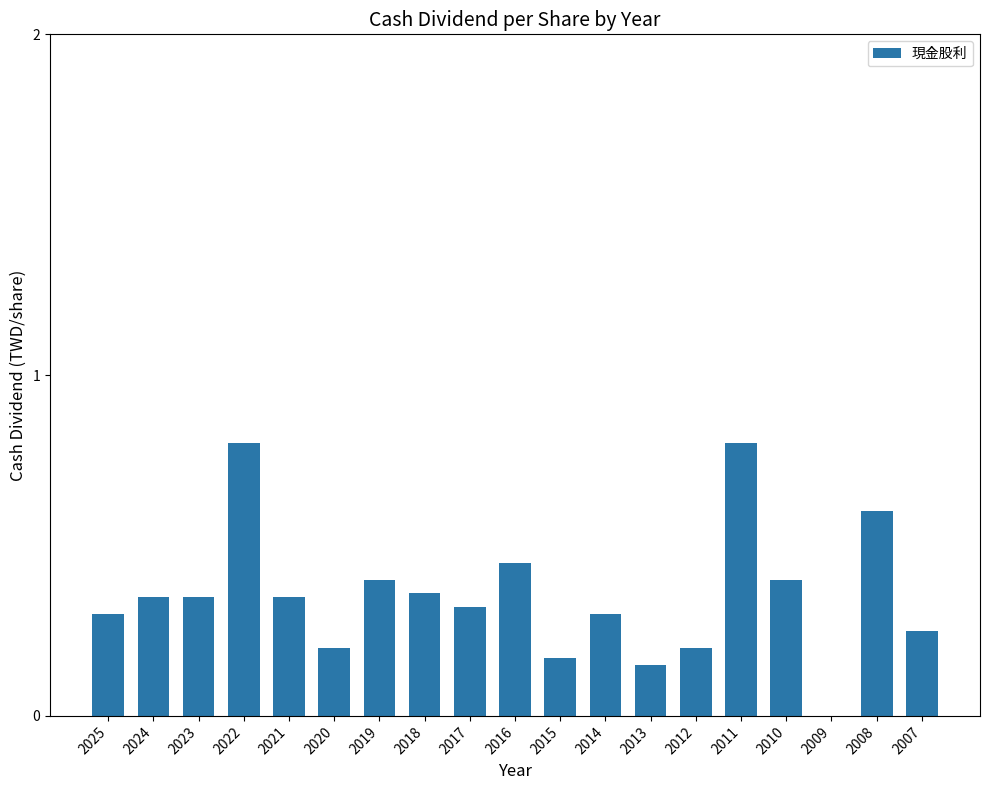

What is the change in value from 2020 to 2008?

+0.4